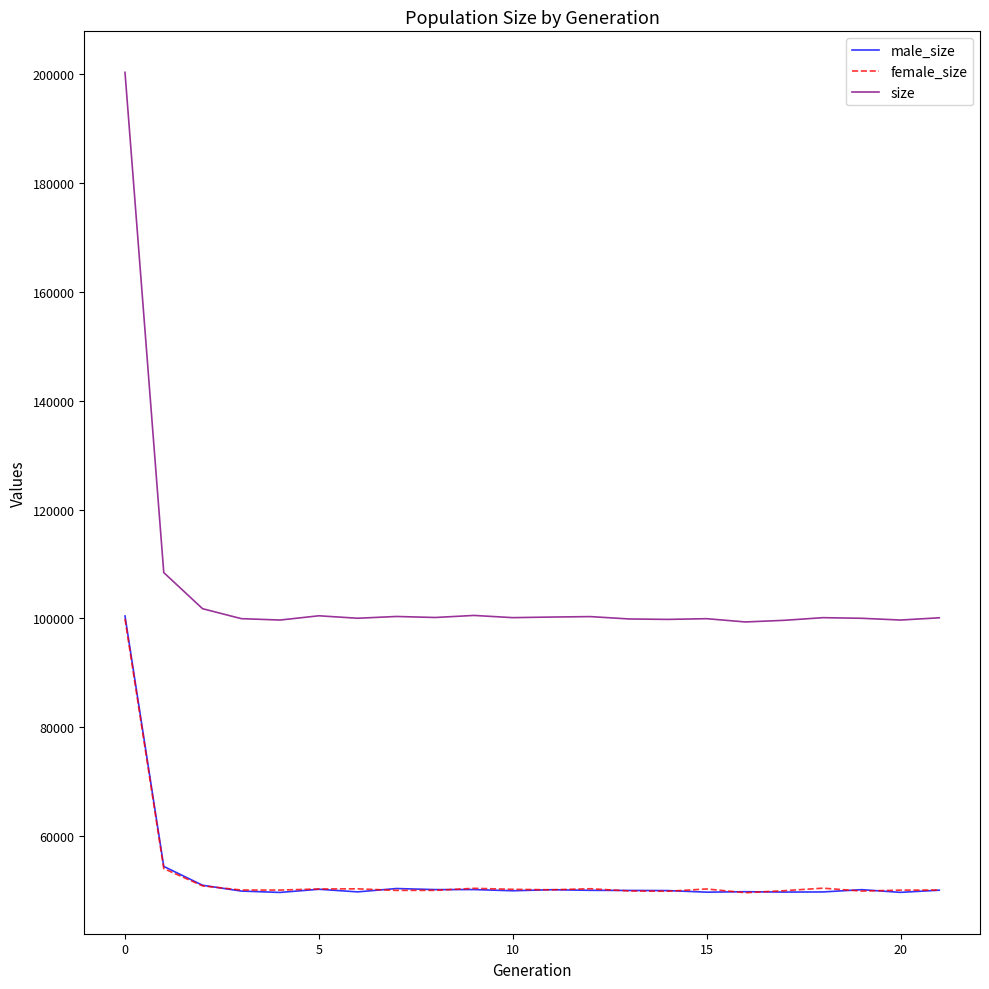

What is the average value of the size series?

105047